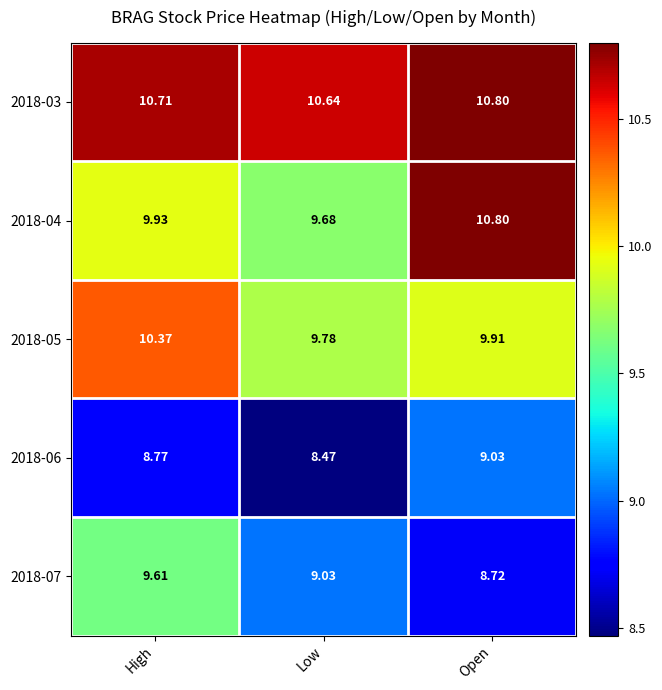

At which label is 2018-07 closest to 9?

Low